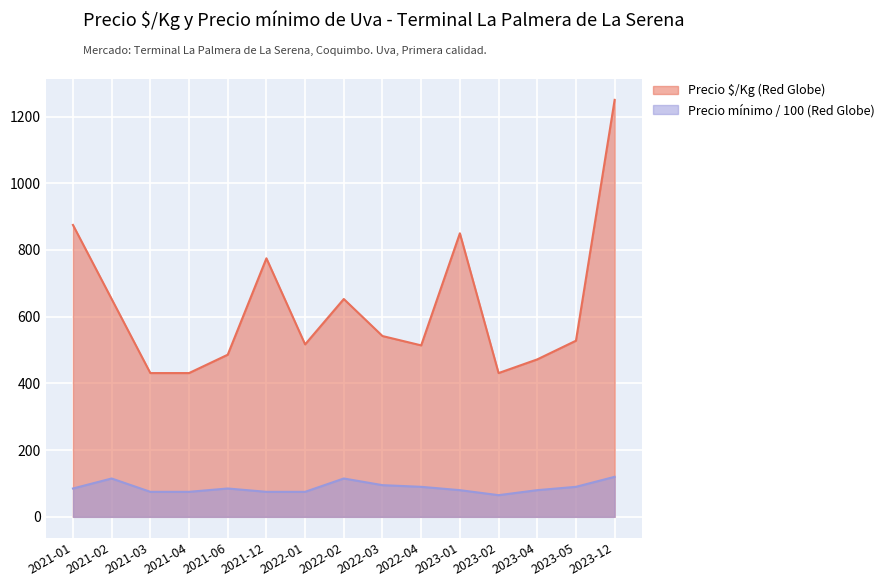

Which category has the highest value across all series?

2023-12